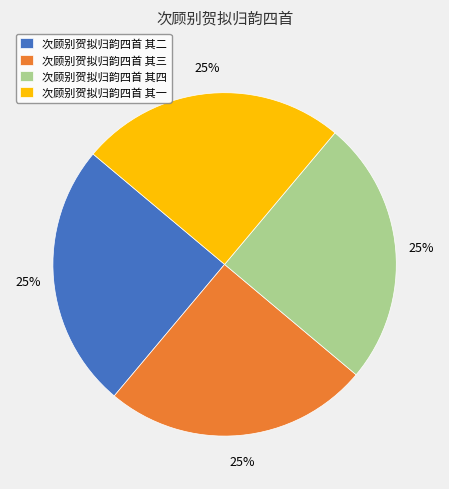

Does any single category account for the majority?

No